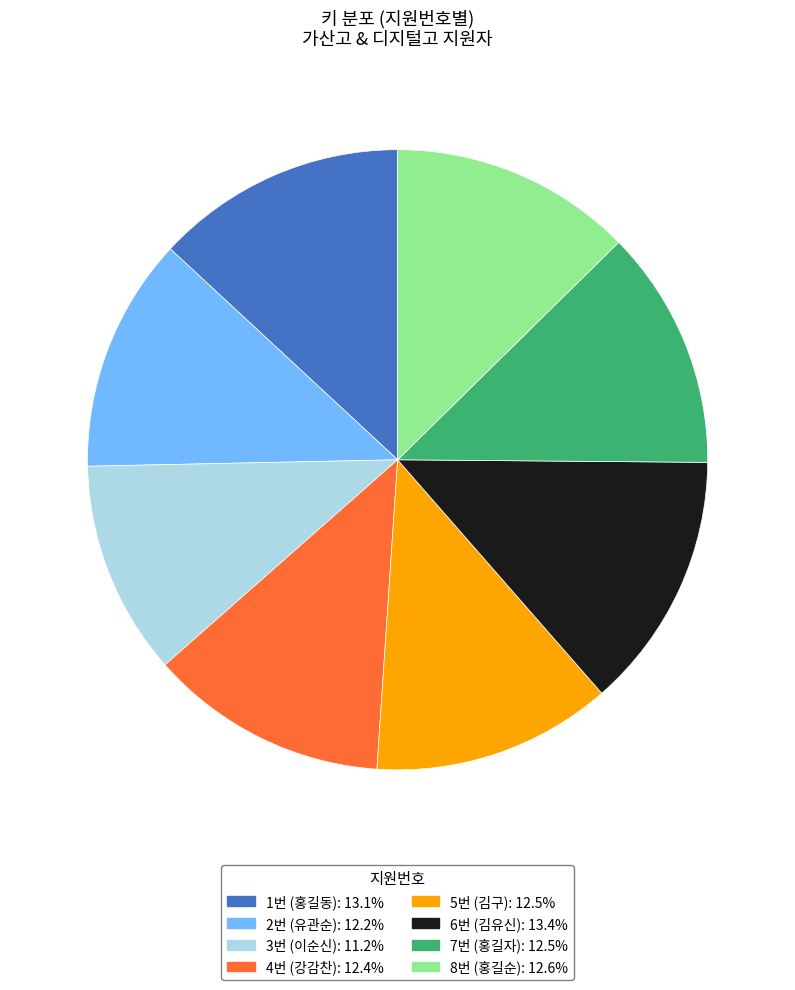

Is there any slice that represents more than half of the pie?

No